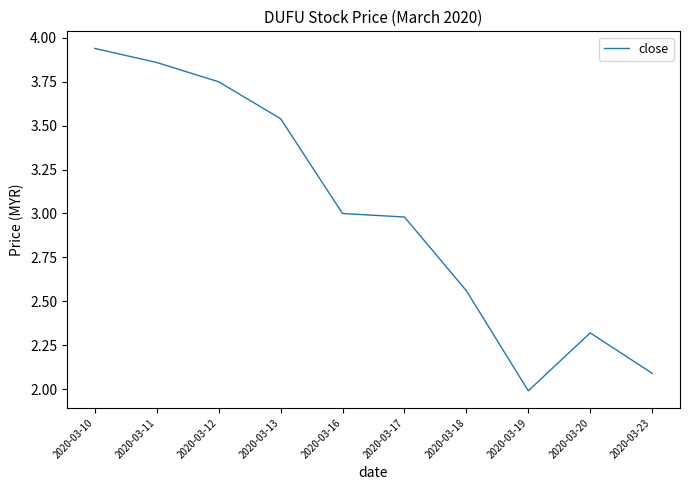

What is the ratio of the value at 2020-03-16 to the value at 2020-03-11?

0.8